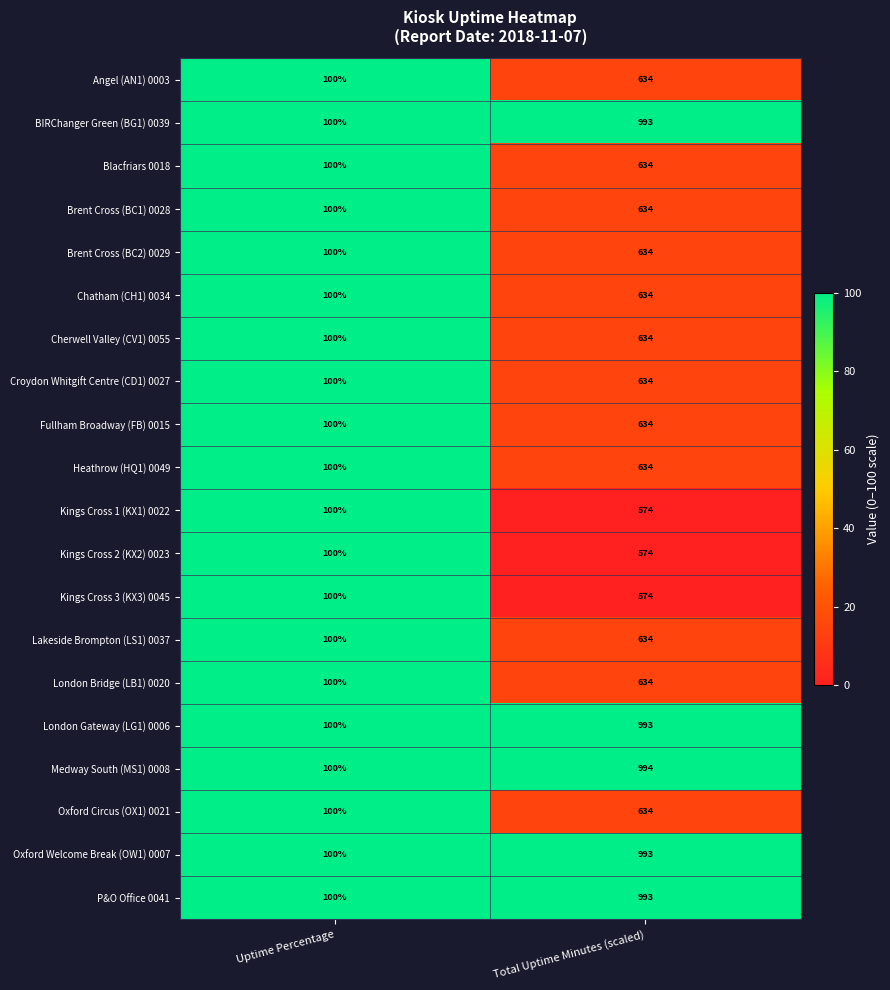

The value of London Bridge (LB1) 0020 at Total Uptime Minutes (scaled) is 389. True or false?

False